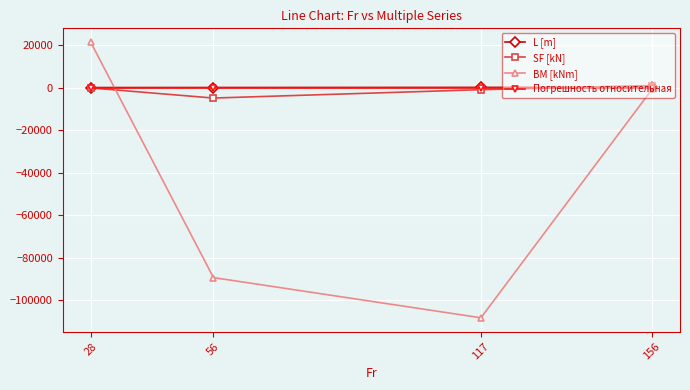

Which series has the largest range (max minus min)?

BM [kNm]